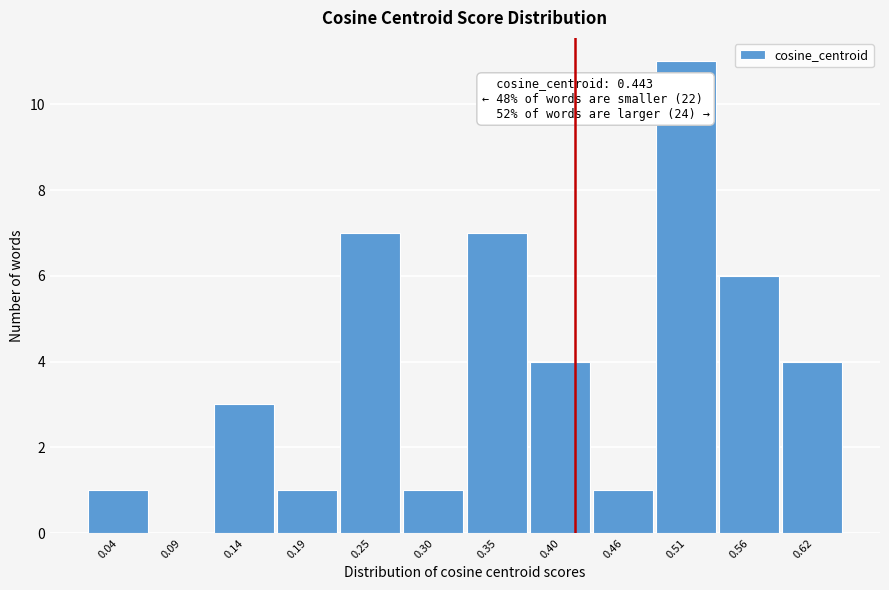

Reading right to left, list all the values displayed in this chart.

0.62=4	0.56=6	0.51=11	0.46=1	0.40=4	0.35=7	0.30=1	0.25=7	0.19=1	0.14=3	0.09=0	0.04=1